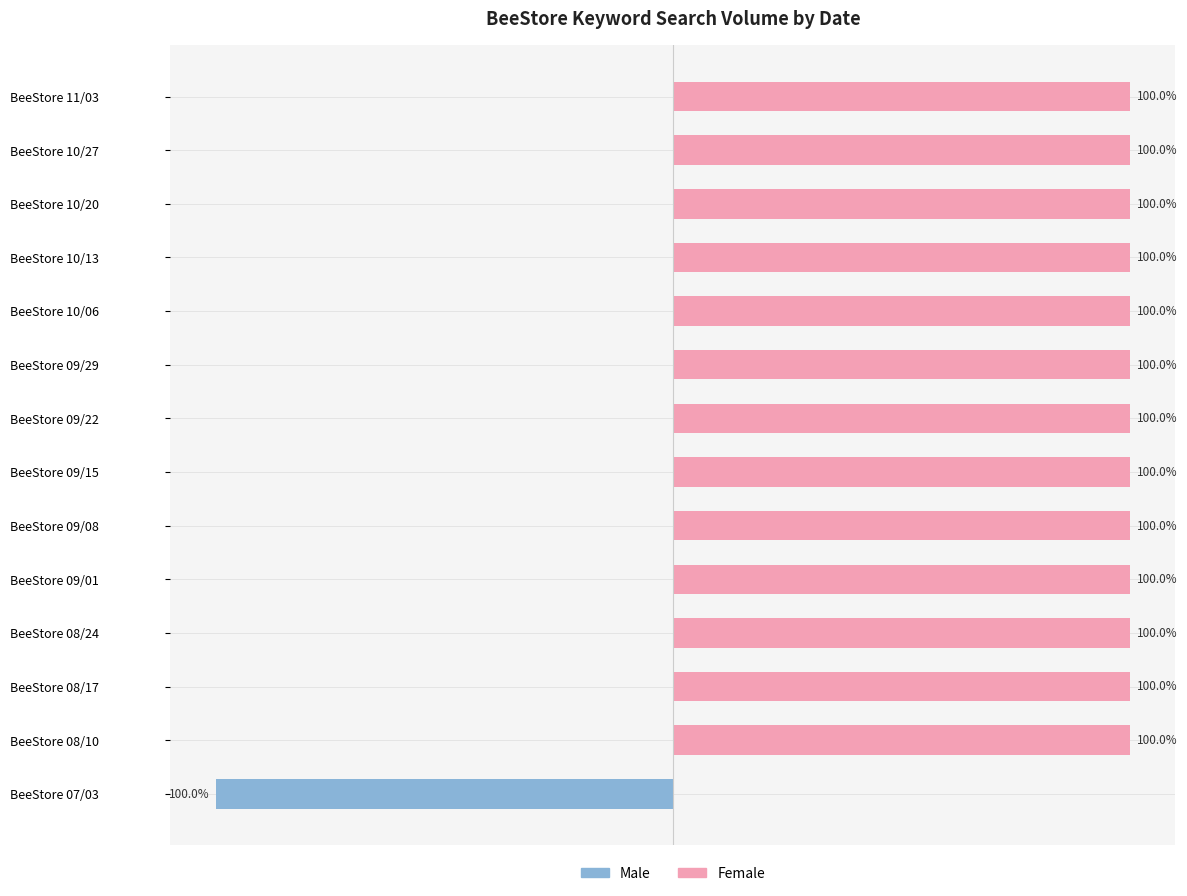

What is the spread (max minus min) of values at BeeStore 08/10?

100